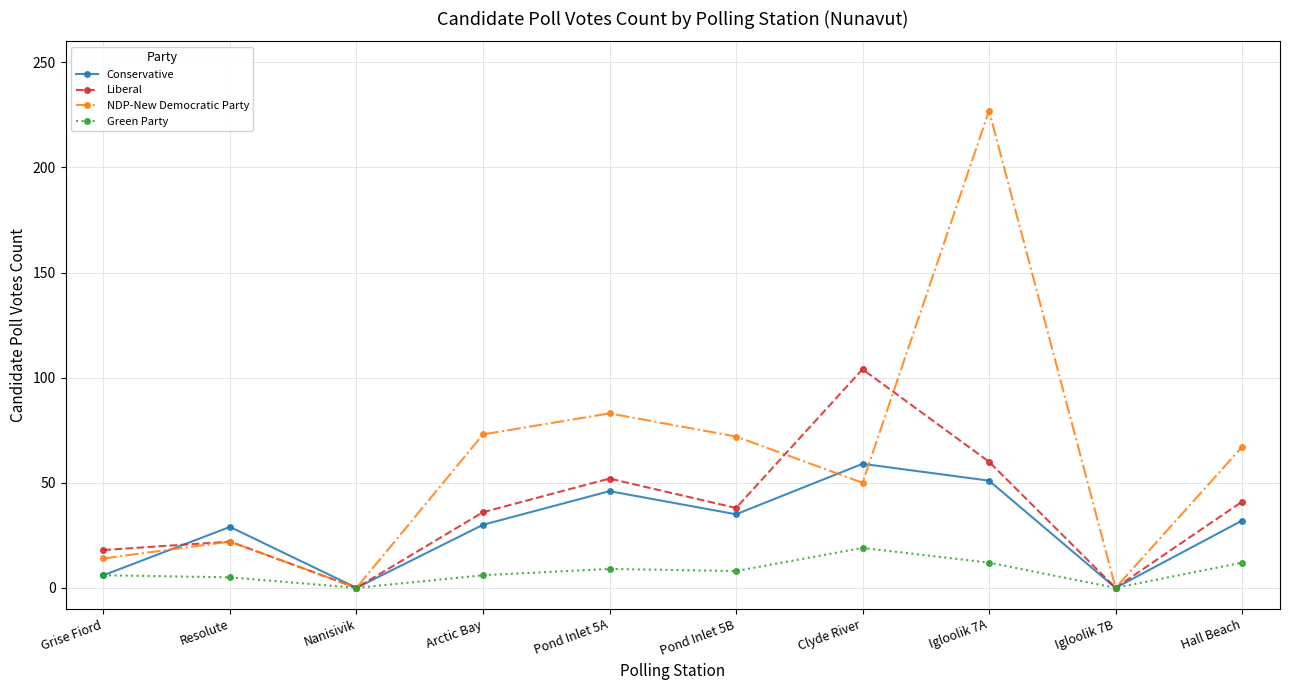

What is the average value of the NDP-New Democratic Party series?

61